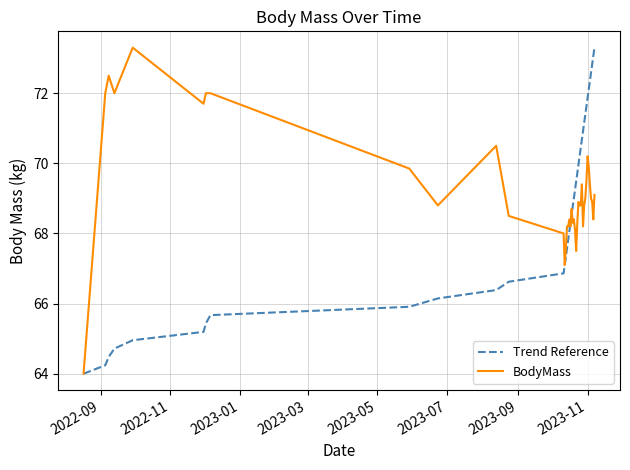

List the series in order of their overall mean, lowest first.

Trend Reference, BodyMass